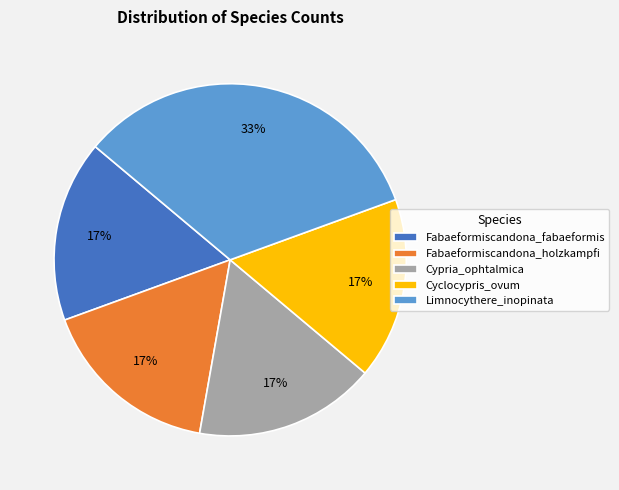

True or false: Limnocythere_inopinata accounts for 33% of the total.

True